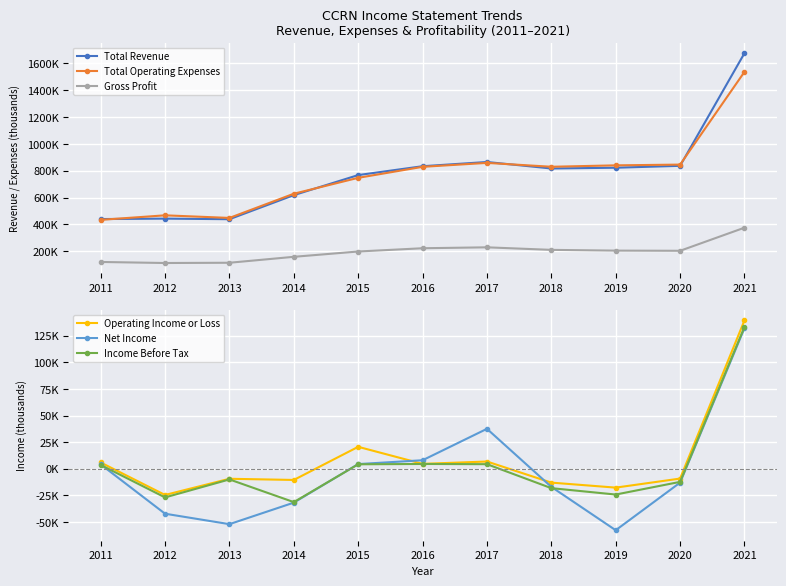

At which category does Total Operating Expenses reach its first local peak?

2012